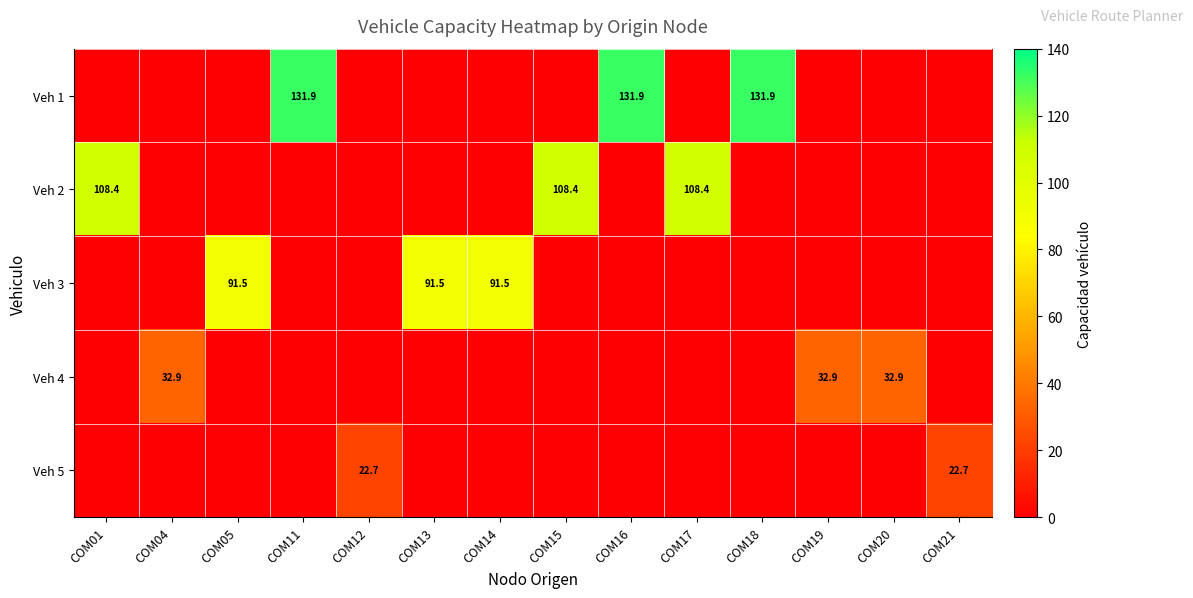

Is the value of Veh 5 at COM12 greater than the value of Veh 2 at COM01?

No